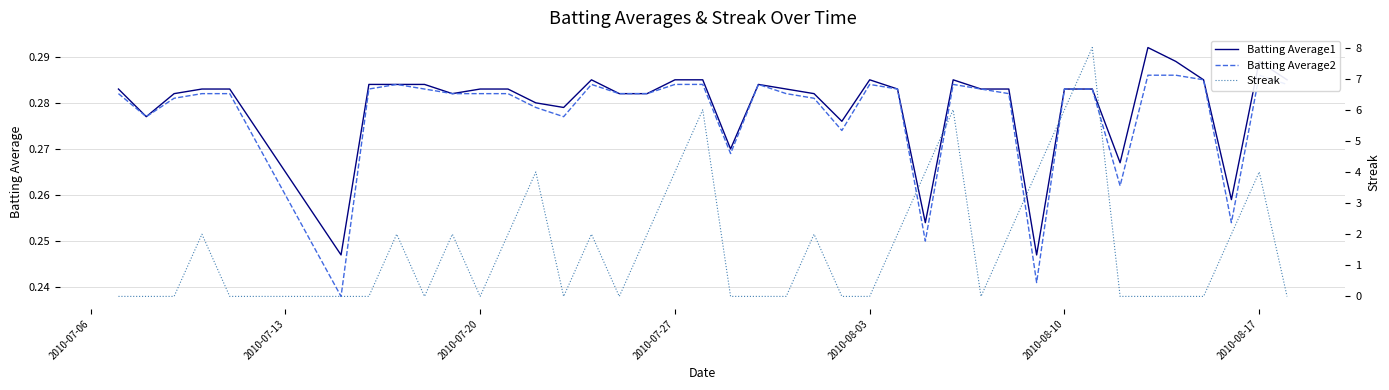

What is the value of the Batting Average1 point at the 22nd from the left?

0.3